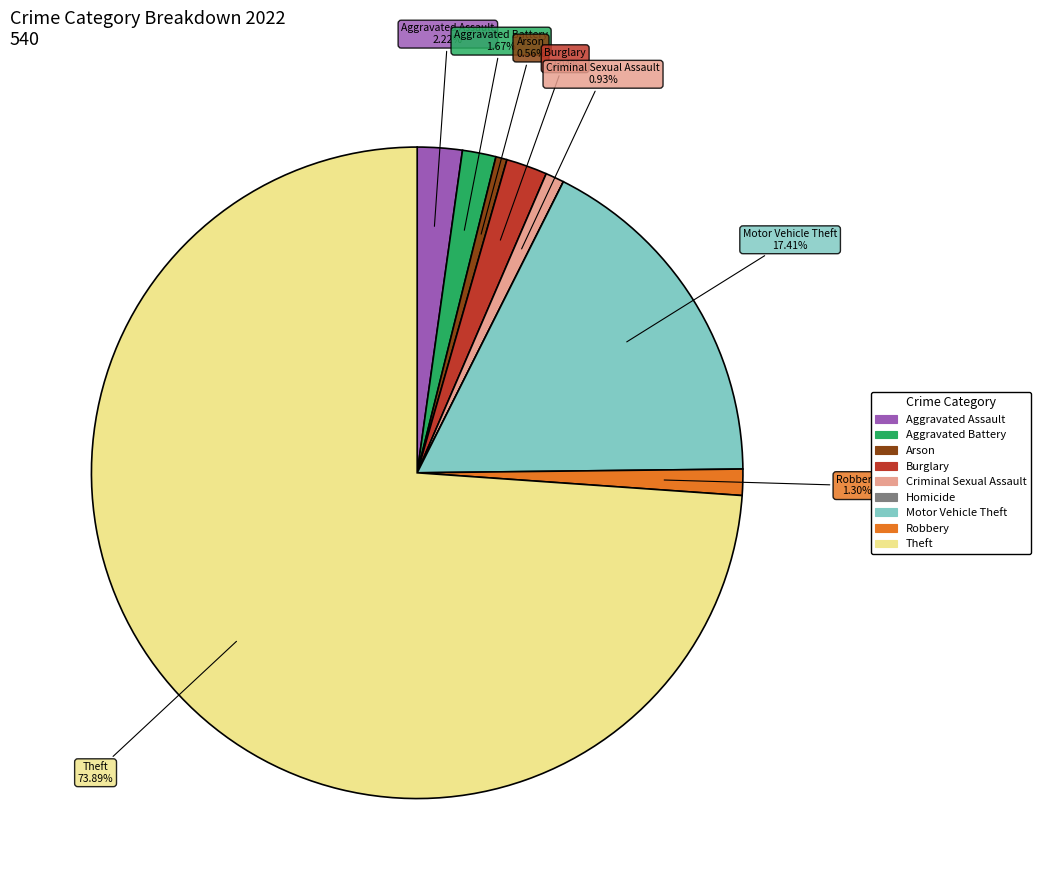

To the nearest percent, what portion does Motor Vehicle Theft represent?

17%